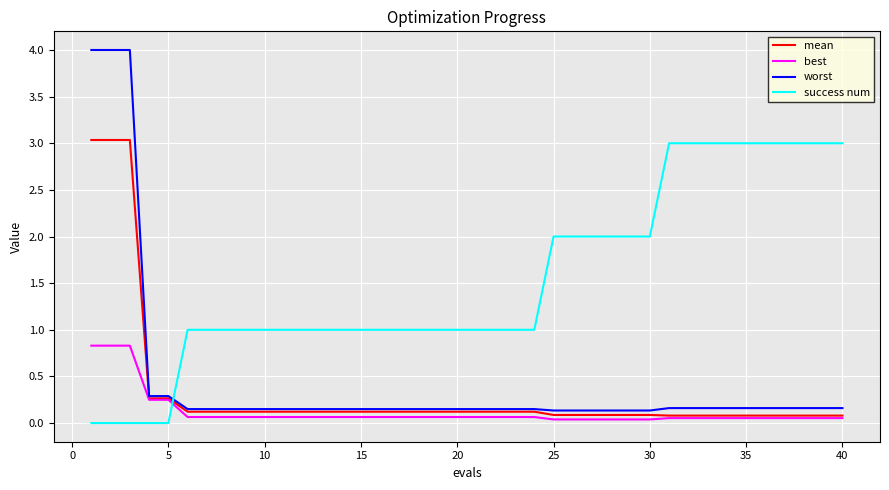

What is the highest value of the success num series?

3.0